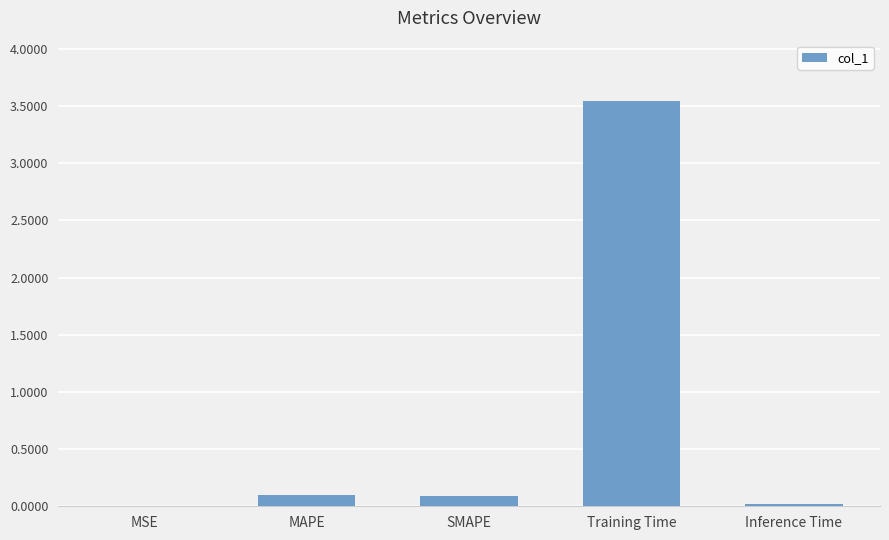

Which has a higher value, Training Time or Inference Time?

Training Time